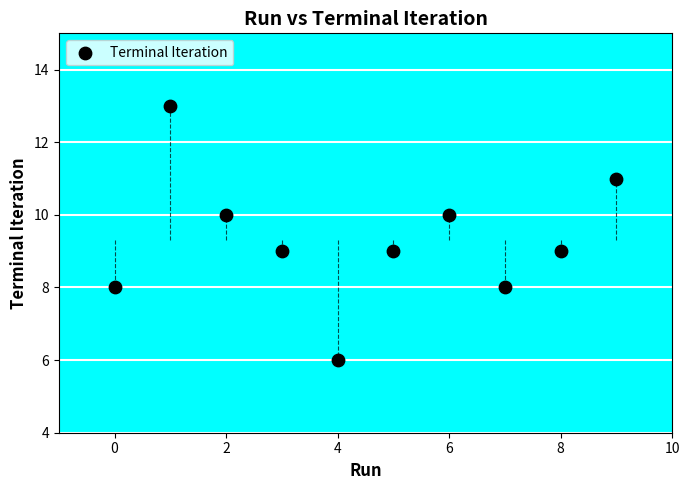

What is the range of Y values (max minus min)?

7